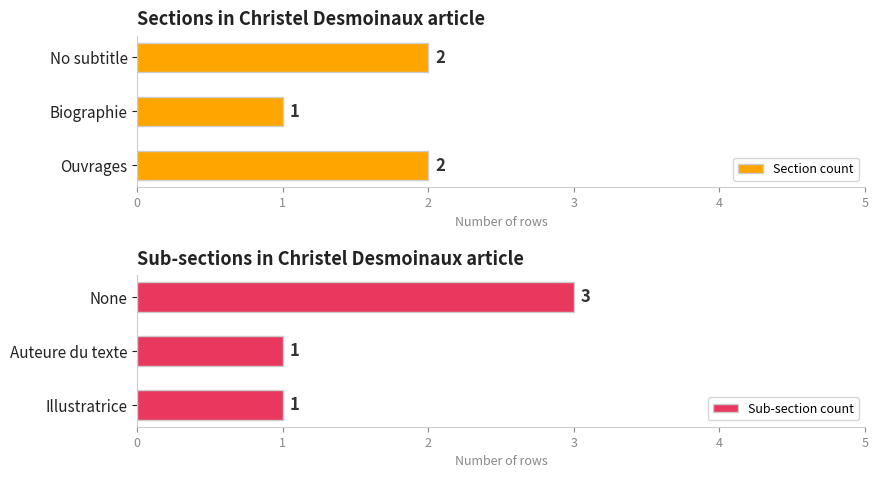

Count the Sub-section count values in the range 1 to 3.

3